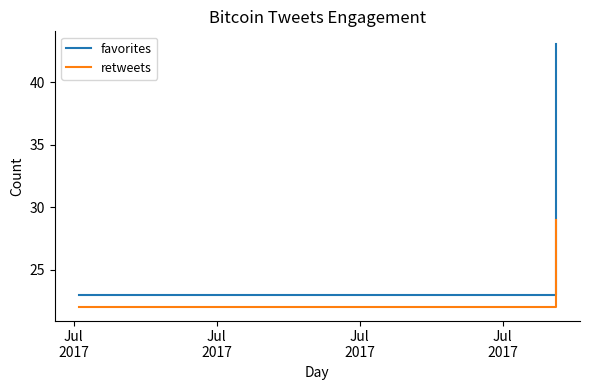

Does the chart display data point markers on the line(s)?

No